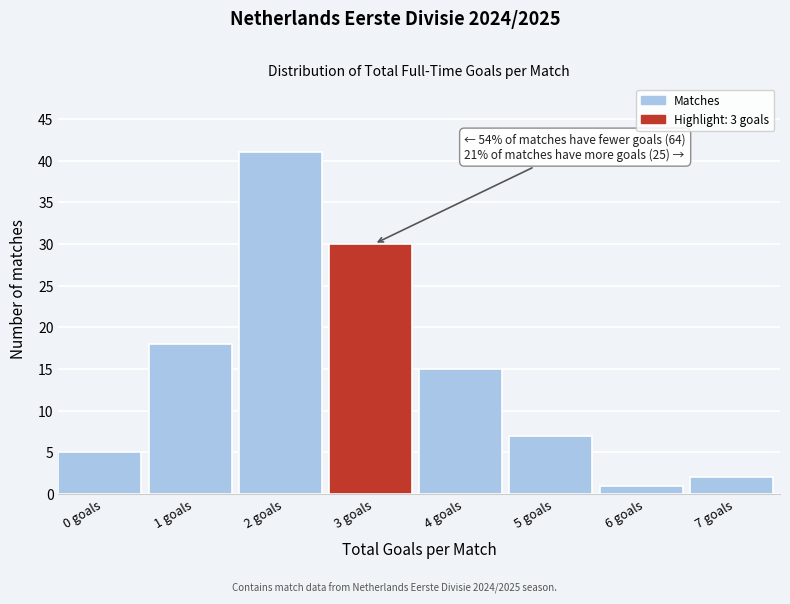

Reading left to right, extract all data points from this chart.

5	18	41	30	15	7	1	2